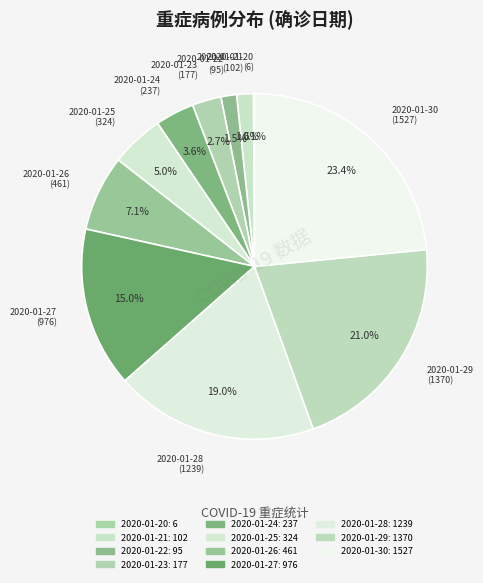

To the nearest percent, what is the average slice percentage?

9%